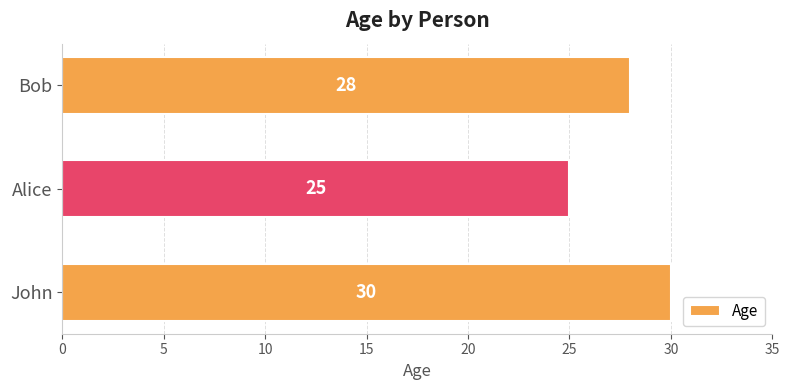

True or false: the data shows 25 at Alice.

True